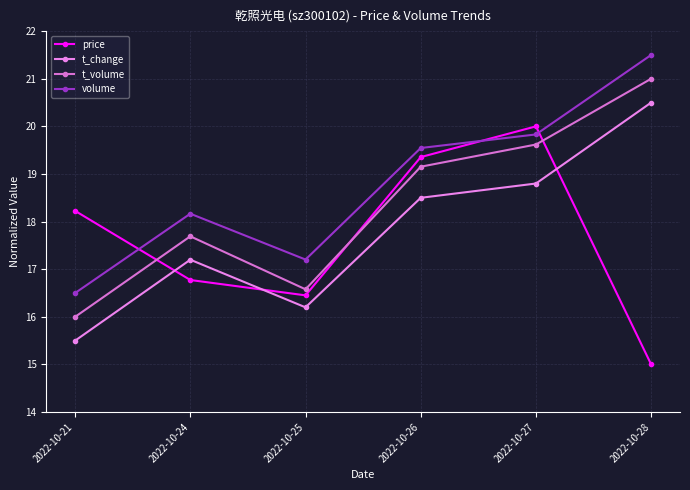

True or false: t_volume has a value of 36.3 at 2022-10-28.

False